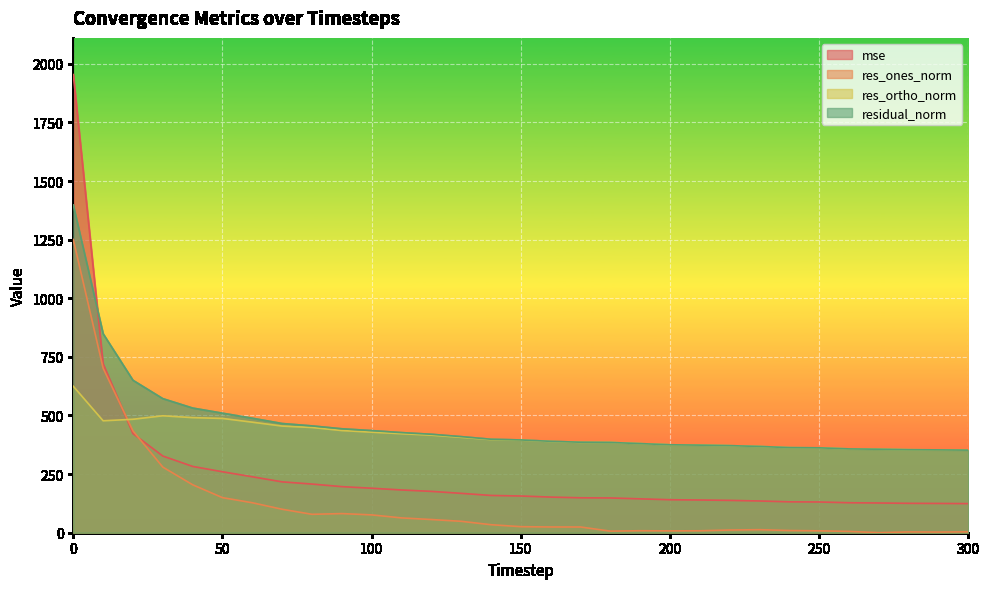

What is the value of the res_ones_norm point at the 23rd from the left?

11.5